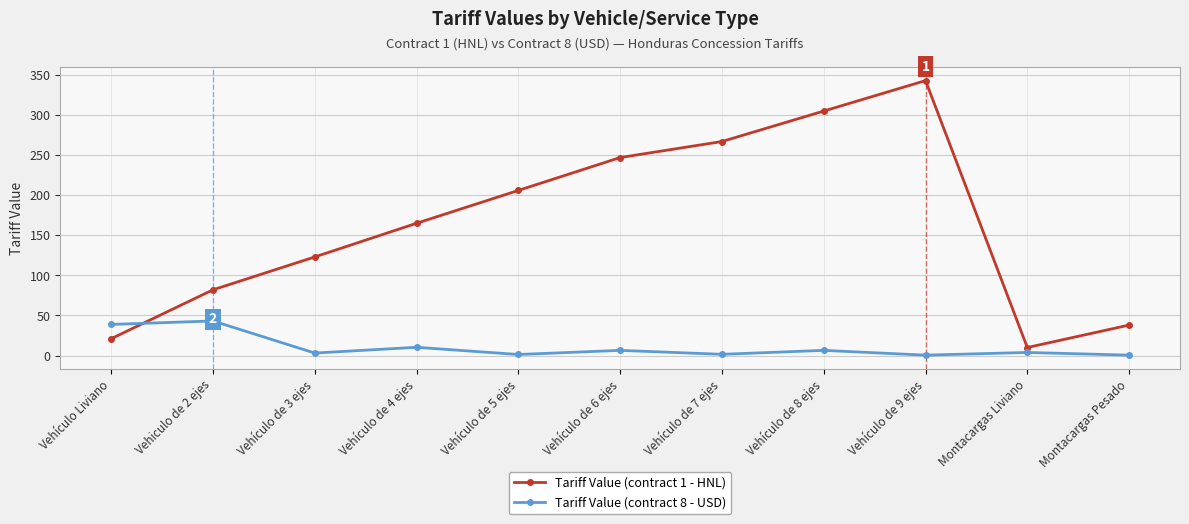

The value of Tariff Value (contract 1 - HNL) at Vehículo de 9 ejes is 343.0. True or false?

True